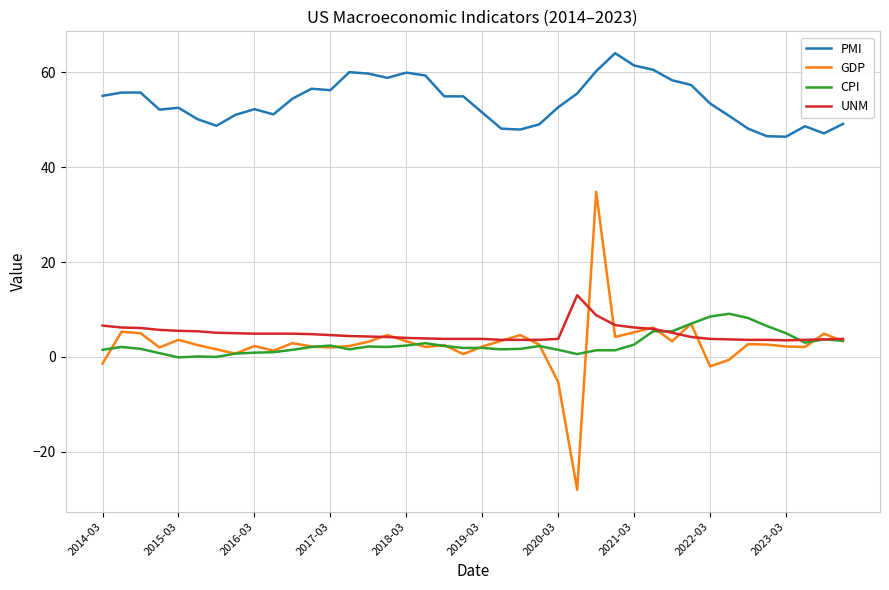

True or false: GDP and CPI intersect in this chart.

True